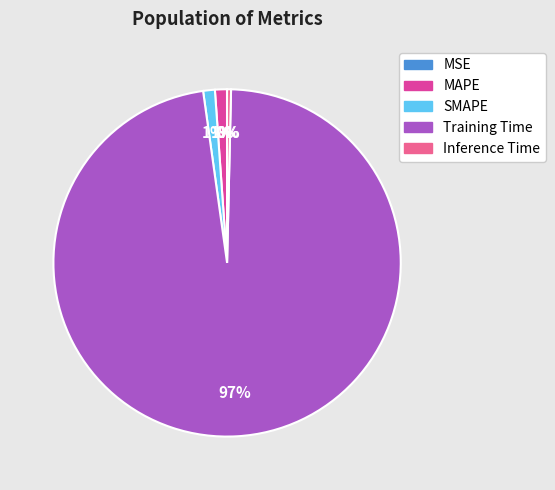

The MAPE slice represents 1% of the pie. True or false?

True